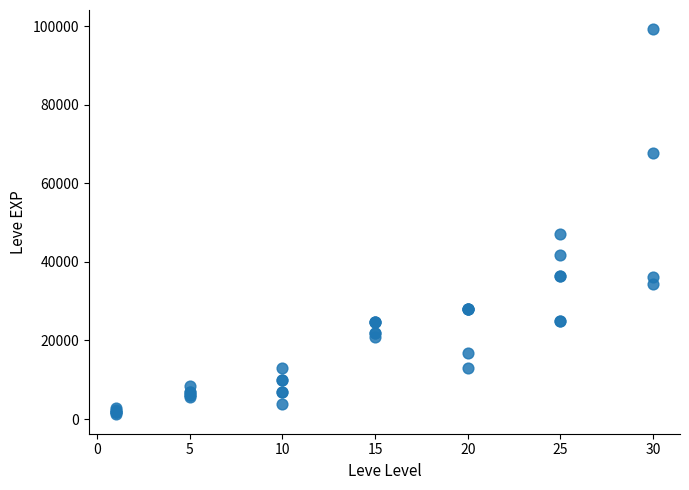

What Y value in the scatter plot is closest to 50190?

47200